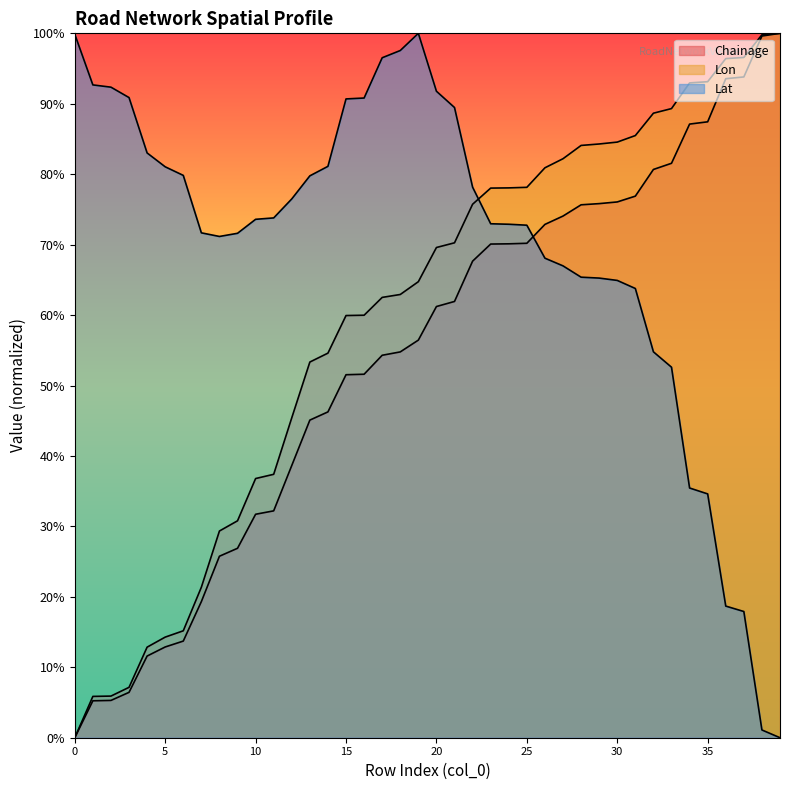

What is the spread (max minus min) of values at 27?

0.2